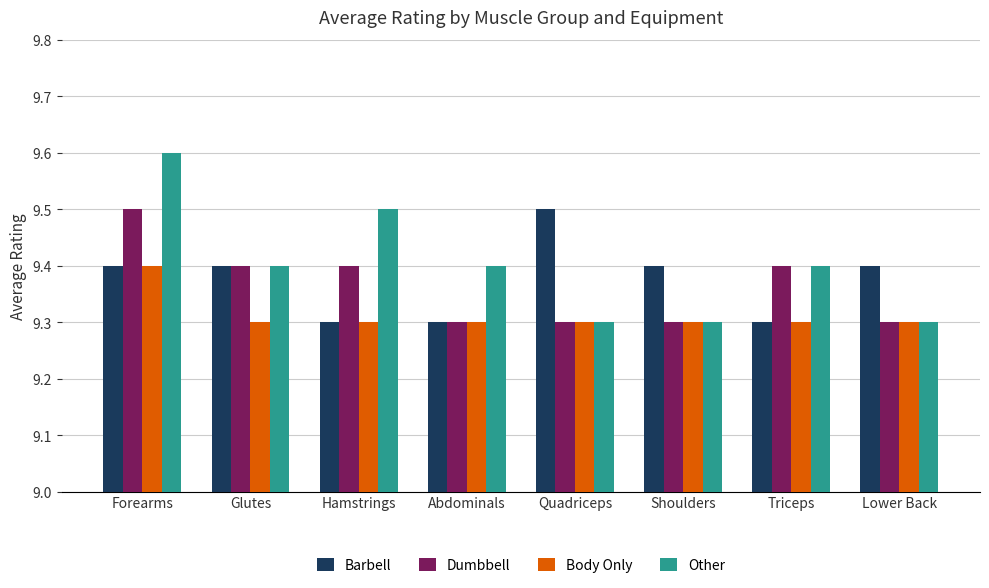

What is the greatest value displayed?

9.6